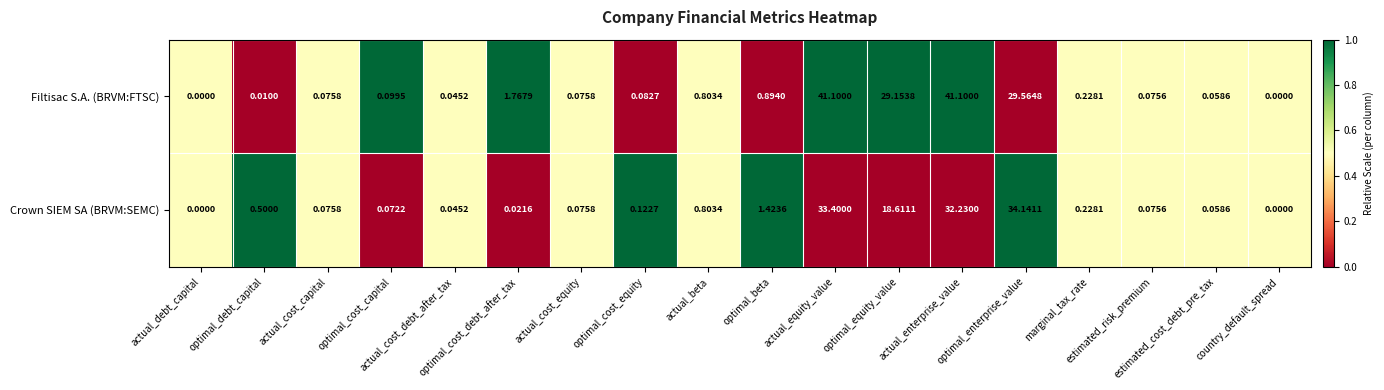

Which series has the largest total across all categories?

Filtisac S.A. (BRVM:FTSC)